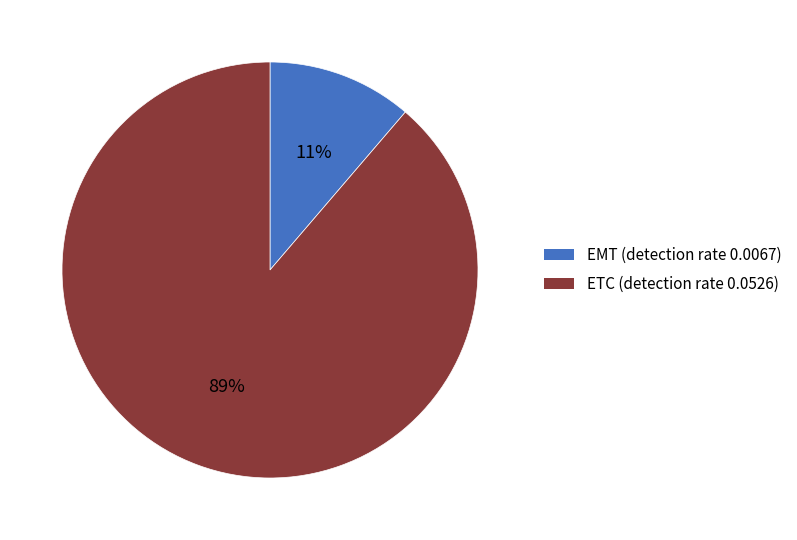

Do ETC and EMT together represent more than half of the pie?

Yes